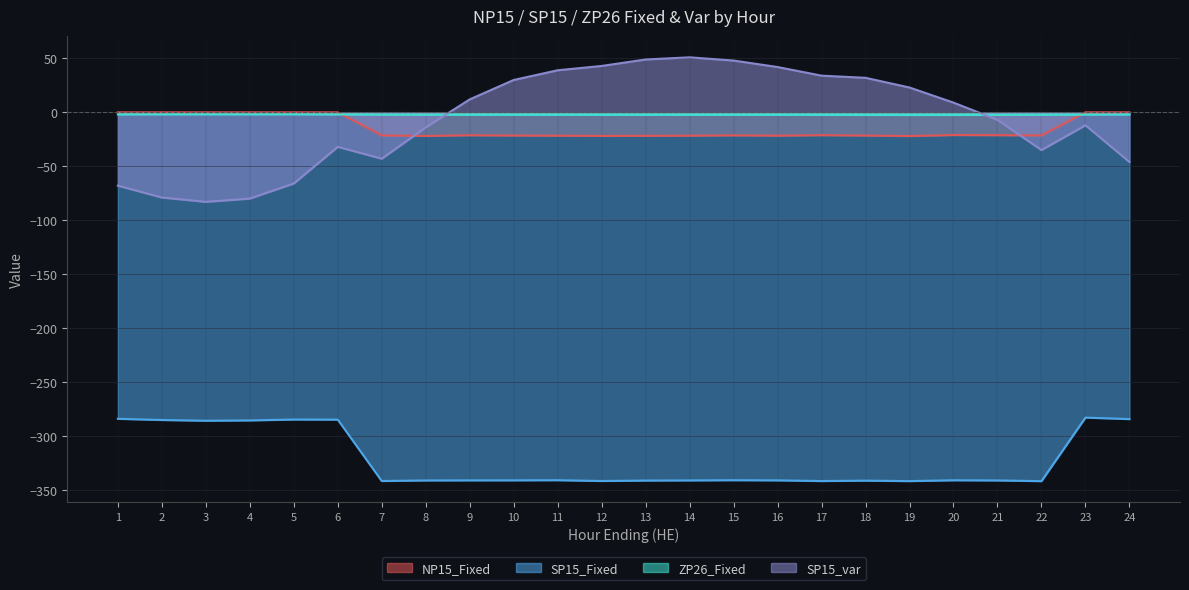

How many interior local peaks does the ZP26_Fixed series have?

1